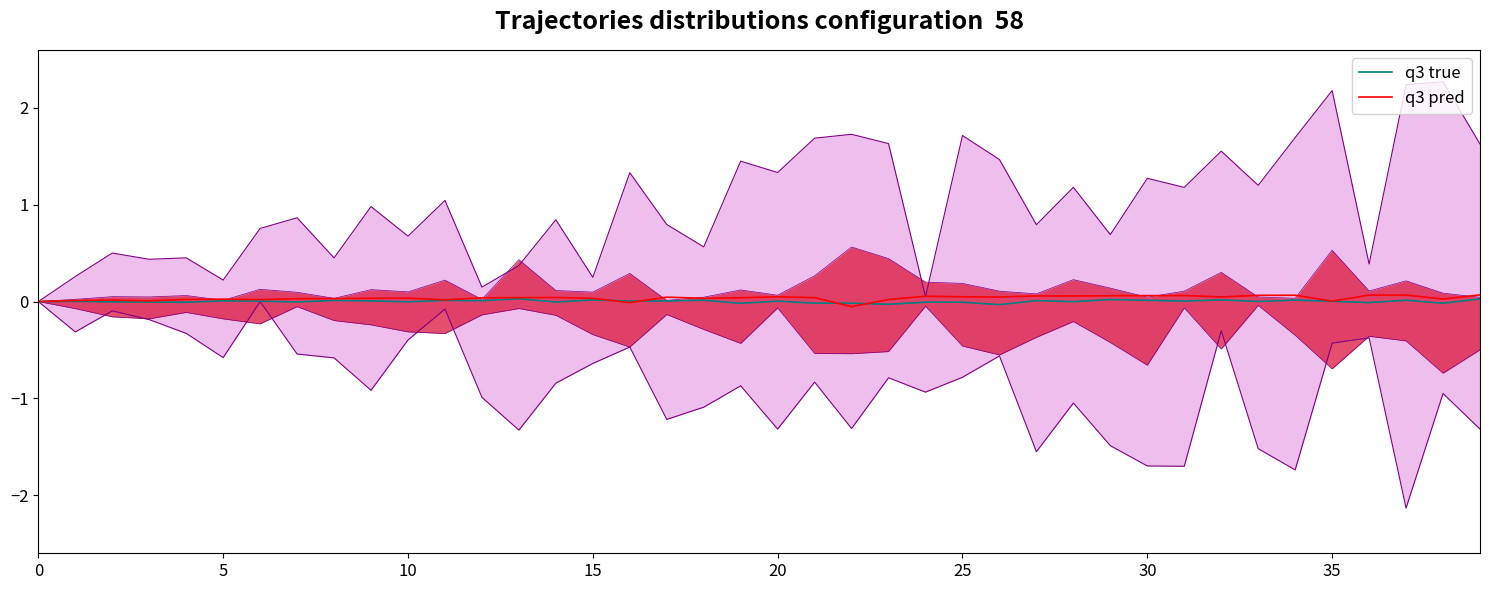

At which label does q3 pred first exceed 0?

5